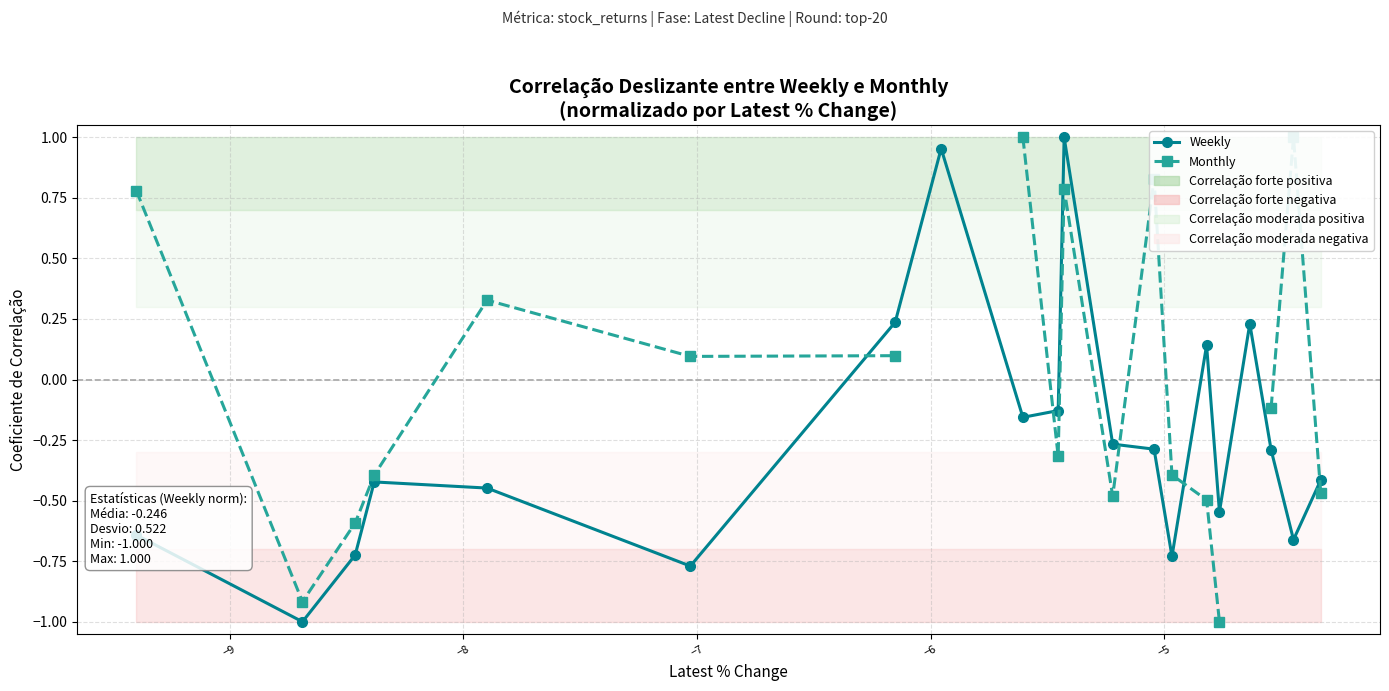

What is the difference between the maximum and minimum values in the Weekly series?

2.0